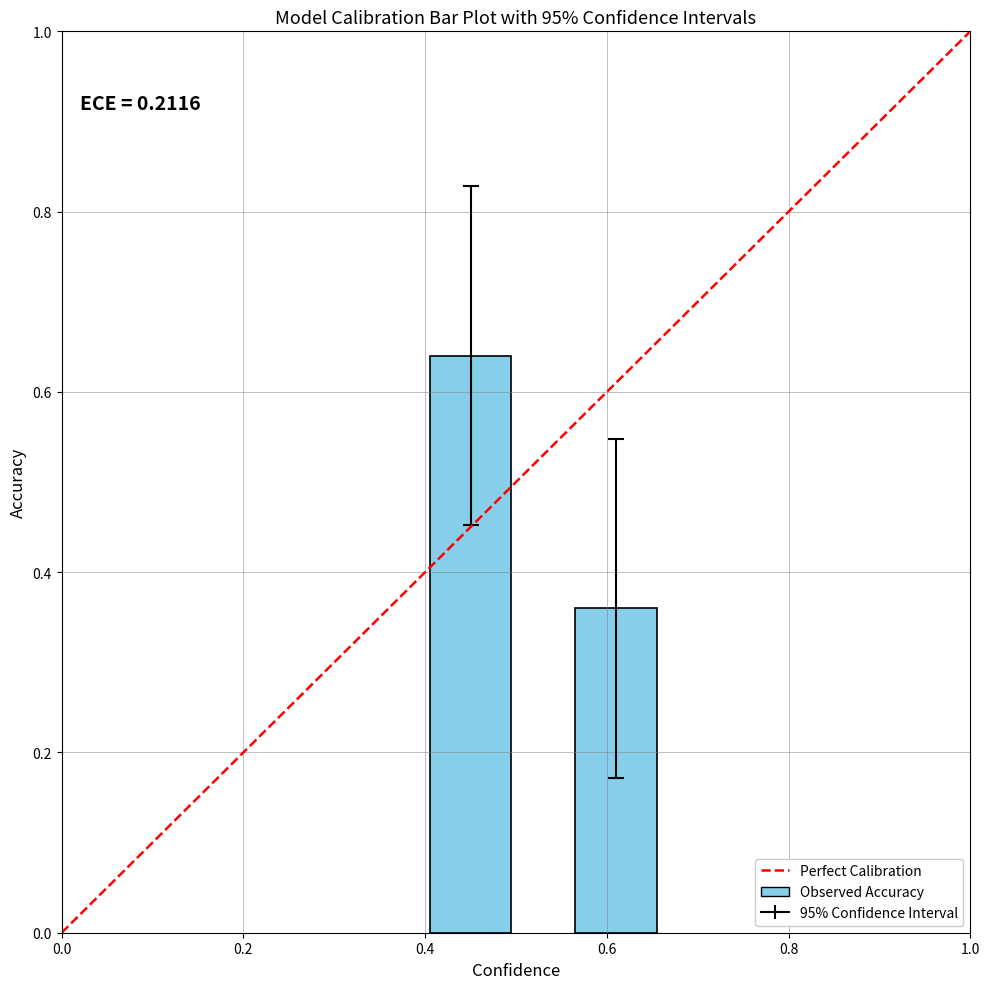

What is the average value?

0.5